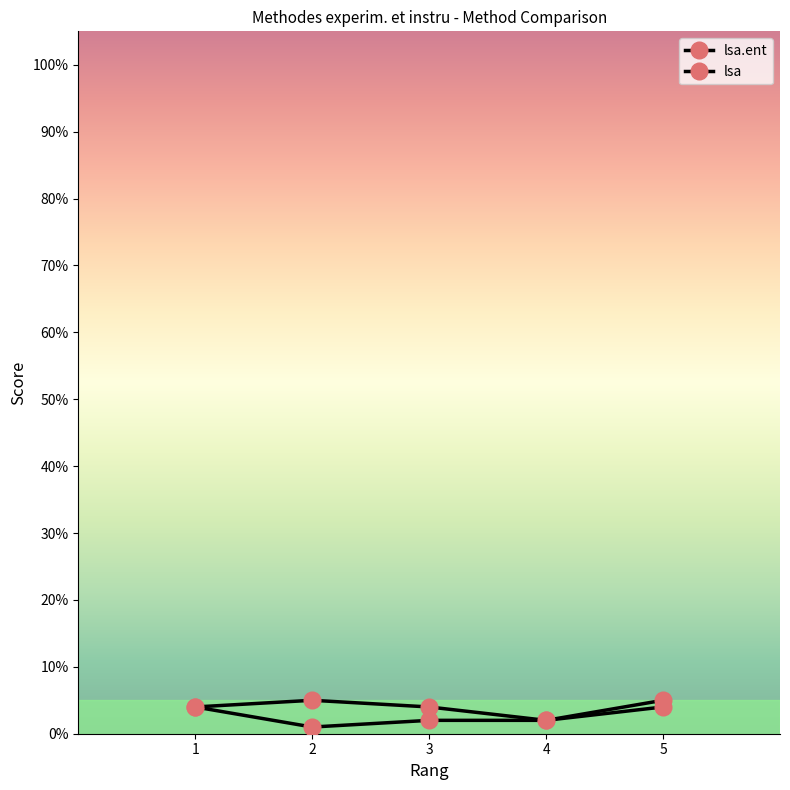

At how many categories does at least one series exceed 1?

5